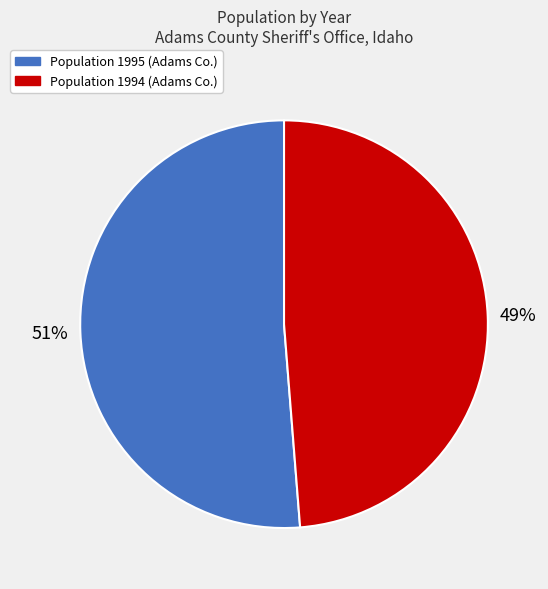

To the nearest percent, what is the average slice percentage?

50%